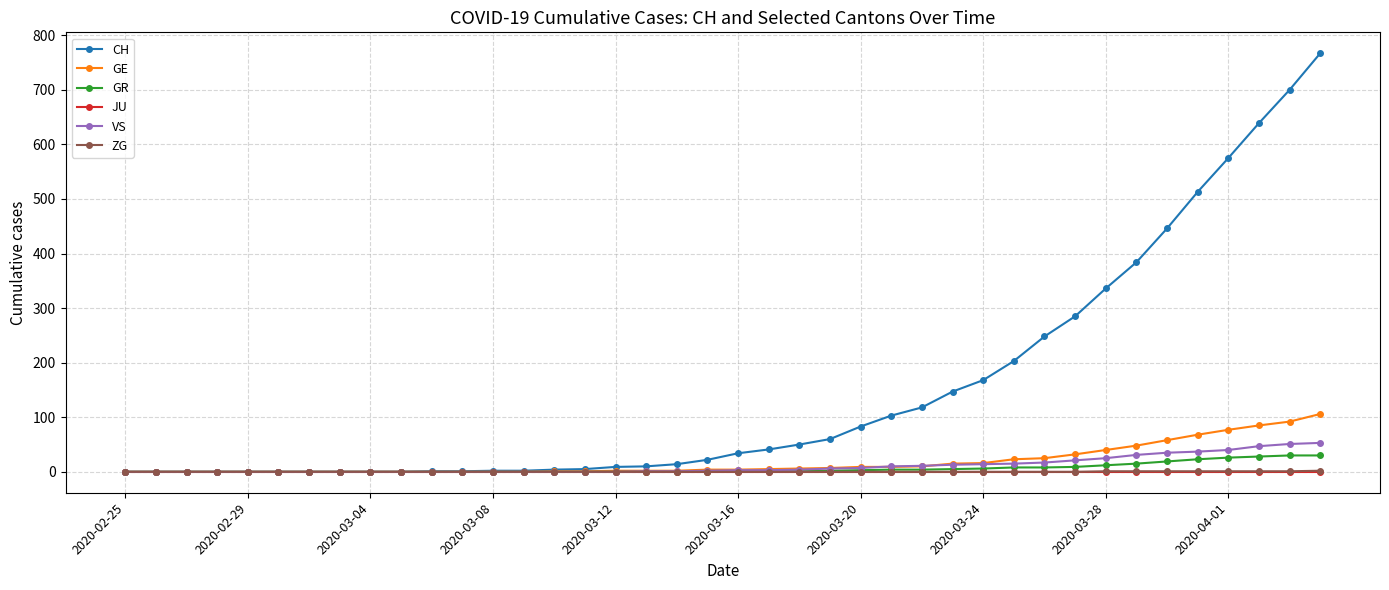

Does the chart display data point markers on the line(s)?

Yes